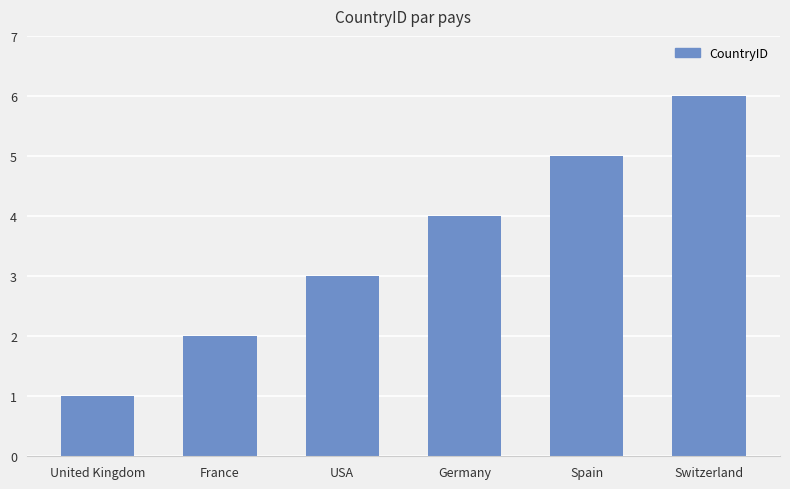

Reading right to left, list all the values displayed in this chart.

Switzerland=6	Spain=5	Germany=4	USA=3	France=2	United Kingdom=1